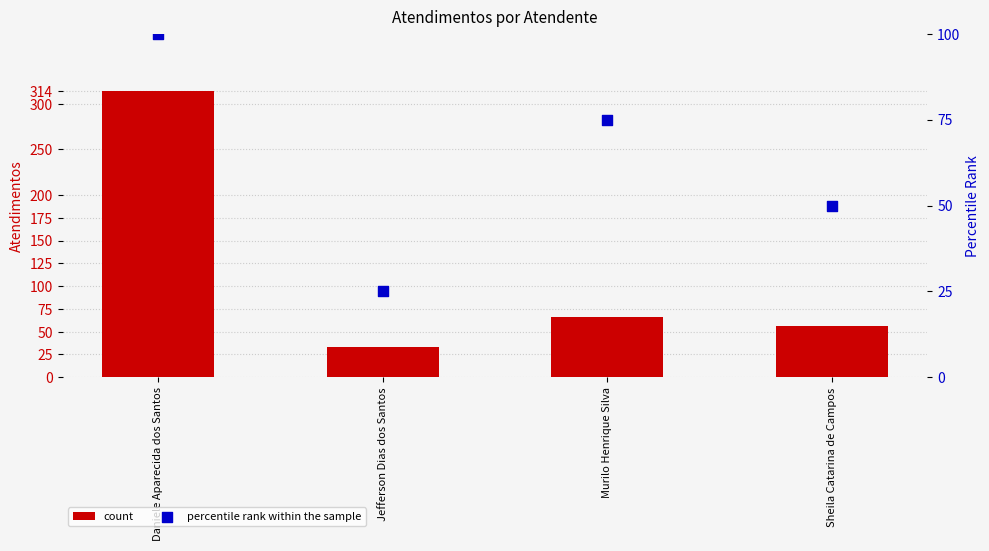

What are all the series names shown in the legend?

count, percentile rank within the sample